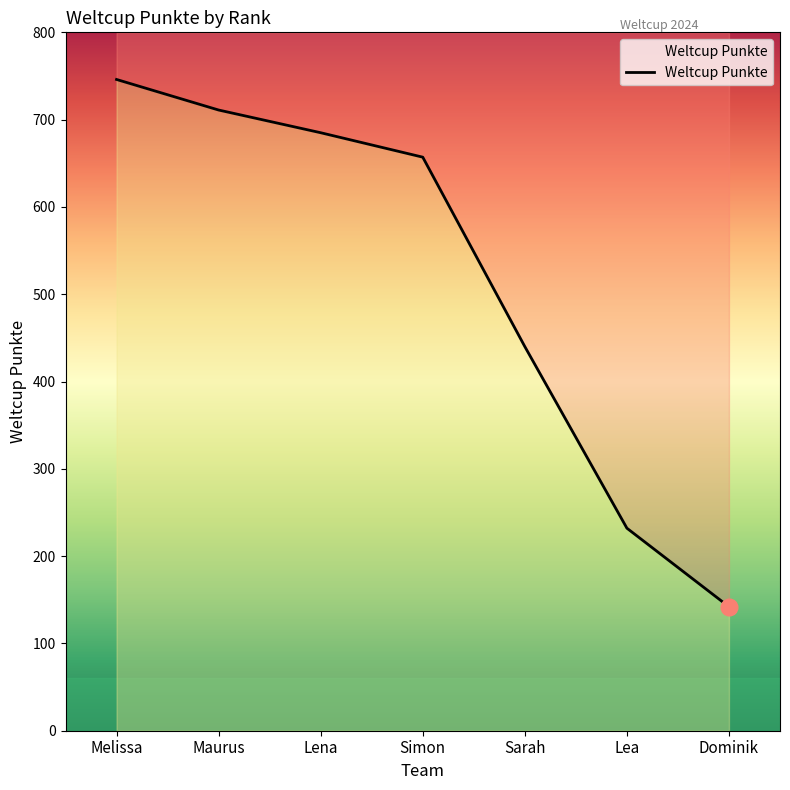

Count the number of categories in the chart.

7